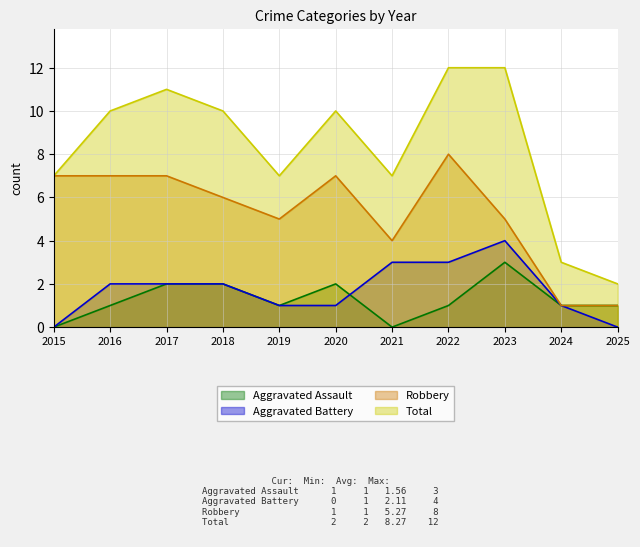

The value of Total at 2024 is 3. True or false?

True